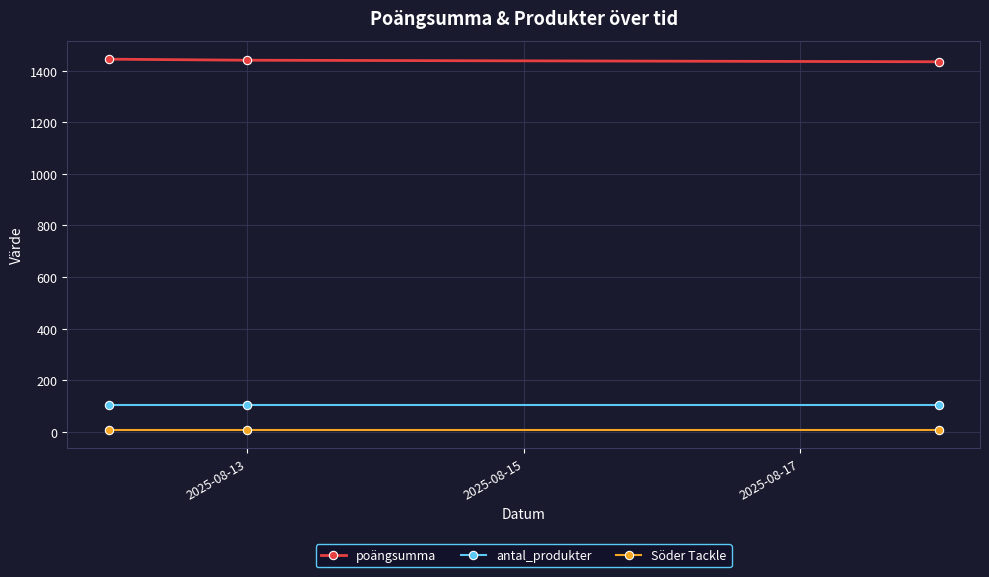

What is the sum of all antal_produkter values?

306